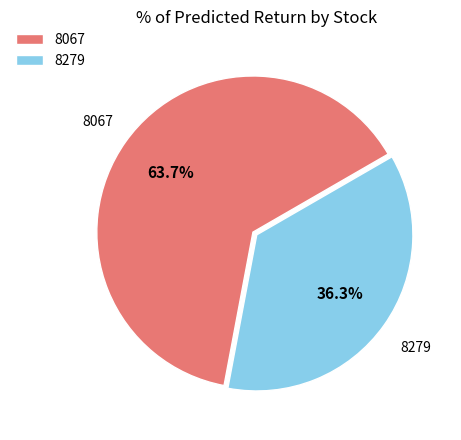

Which category has the biggest portion of the pie?

8067